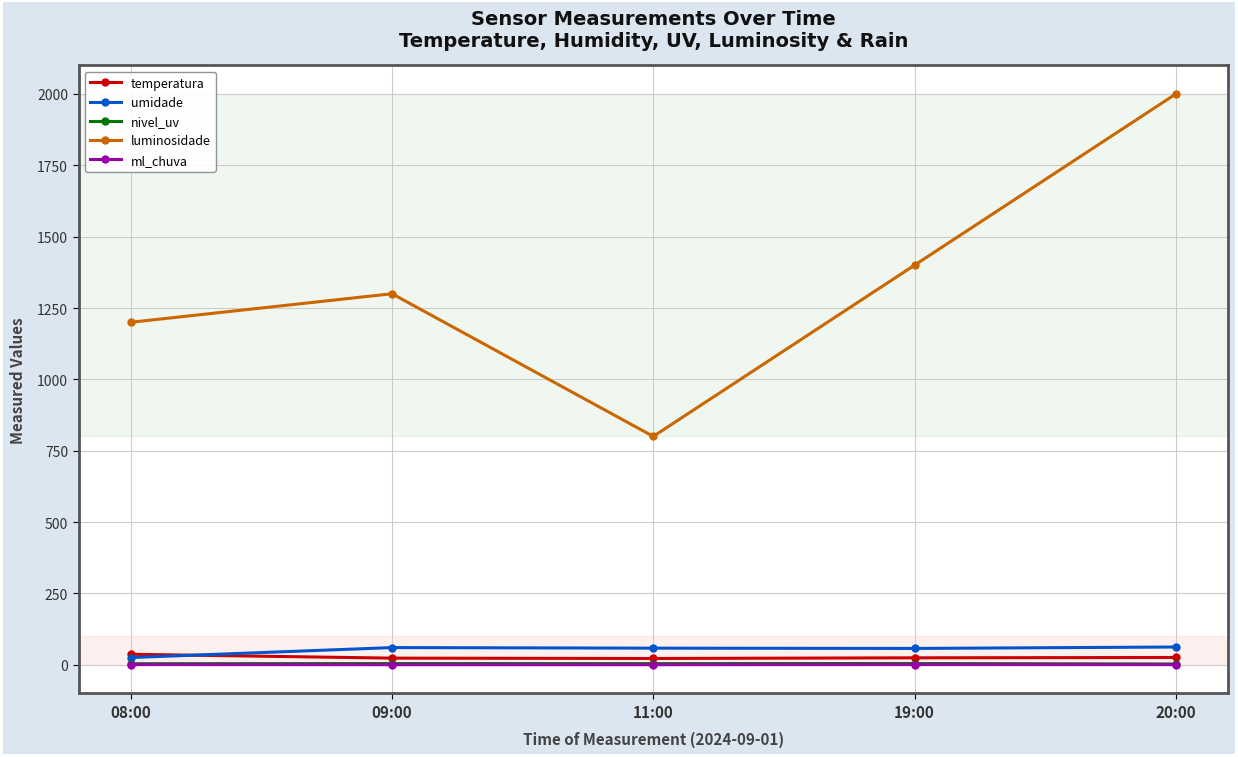

What is the sum of all temperatura values?

130.7